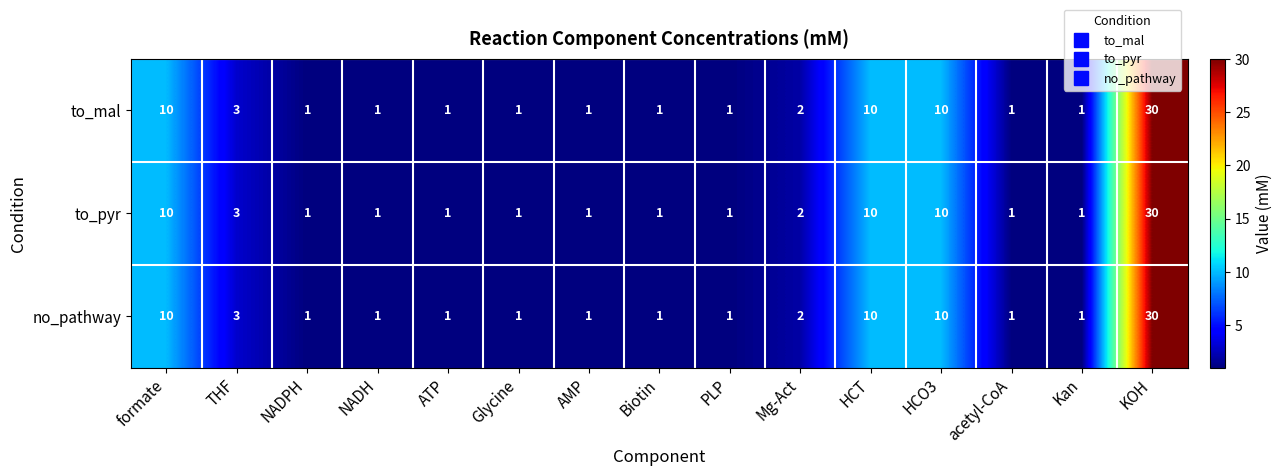

What is the difference between the maximum and second lowest values in the to_mal series?

29